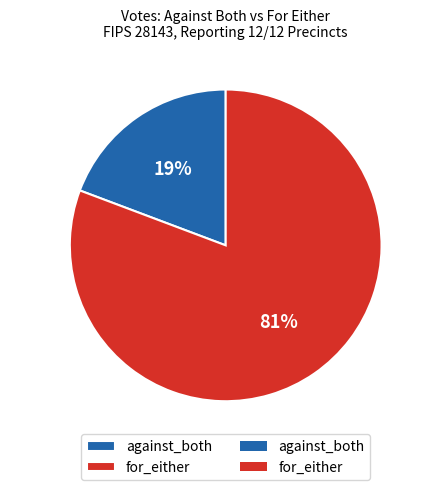

Rank the categories by value from highest to lowest.

for_either, against_both